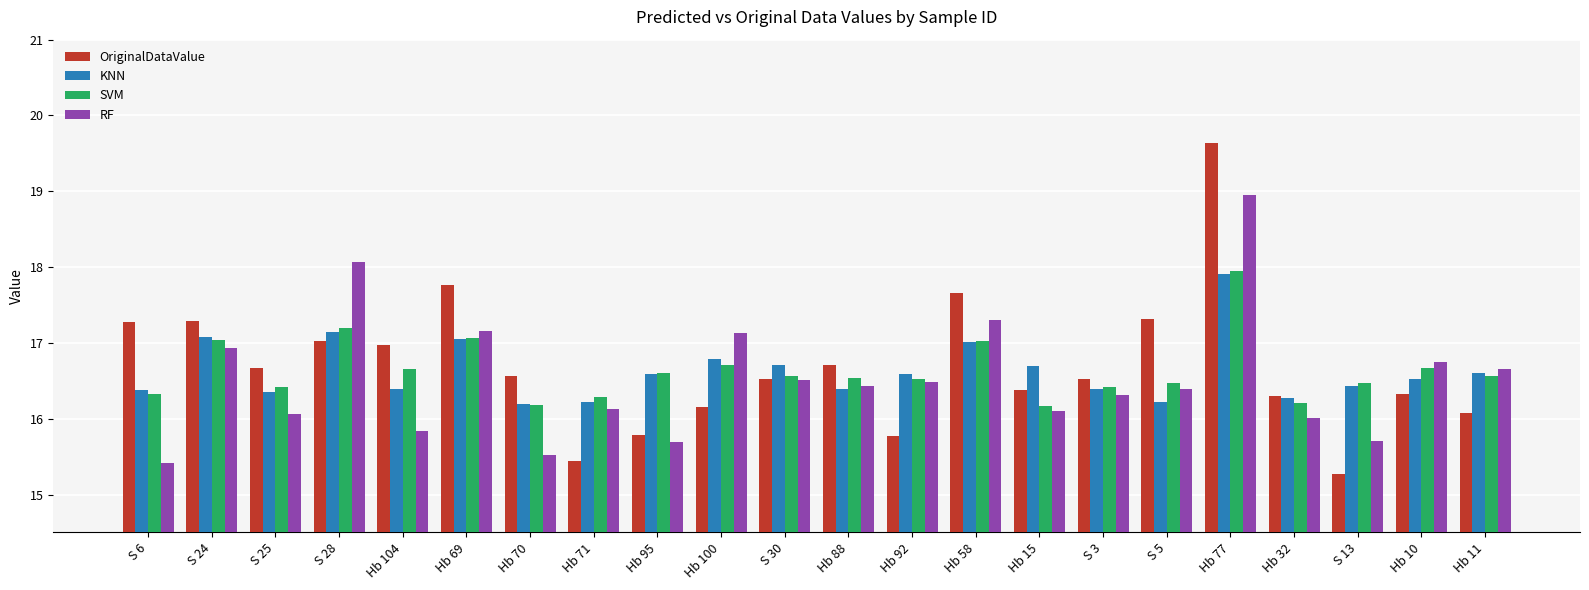

What is the sum of all SVM values?

366.0